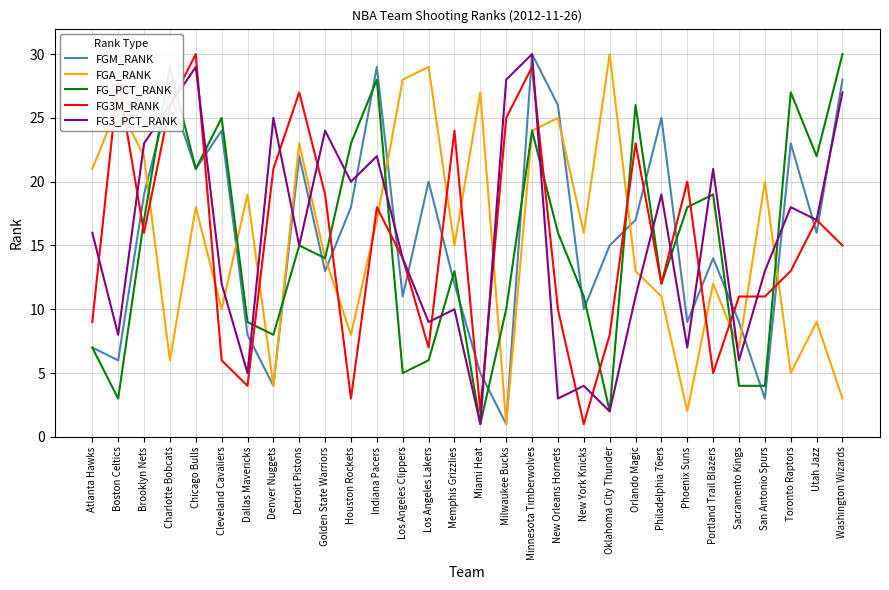

Reading left to right, transcribe all the data shown in this chart.

FGM_RANK: 7	6	19	27	21	24	8	4	22	13	18	29	11	20	12	5	1	30	26	10	15	17	25	9	14	9	3	23	16	28
FGA_RANK: 21	26	22	6	18	10	19	4	23	14	8	17	28	29	15	27	1	24	25	16	30	13	11	2	12	7	20	5	9	3
FG_PCT_RANK: 7	3	17	29	21	25	9	8	15	14	23	28	5	6	13	1	10	24	16	11	2	26	12	18	19	4	4	27	22	30
FG3M_RANK: 9	28	16	26	30	6	4	21	27	19	3	18	14	7	24	2	25	29	10	1	8	23	12	20	5	11	11	13	17	15
FG3_PCT_RANK: 16	8	23	26	29	12	5	25	15	24	20	22	14	9	10	1	28	30	3	4	2	11	19	7	21	6	13	18	17	27